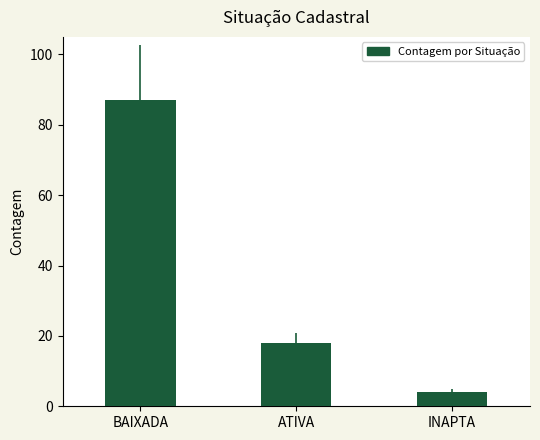

Which category has the lowest value across all series?

INAPTA